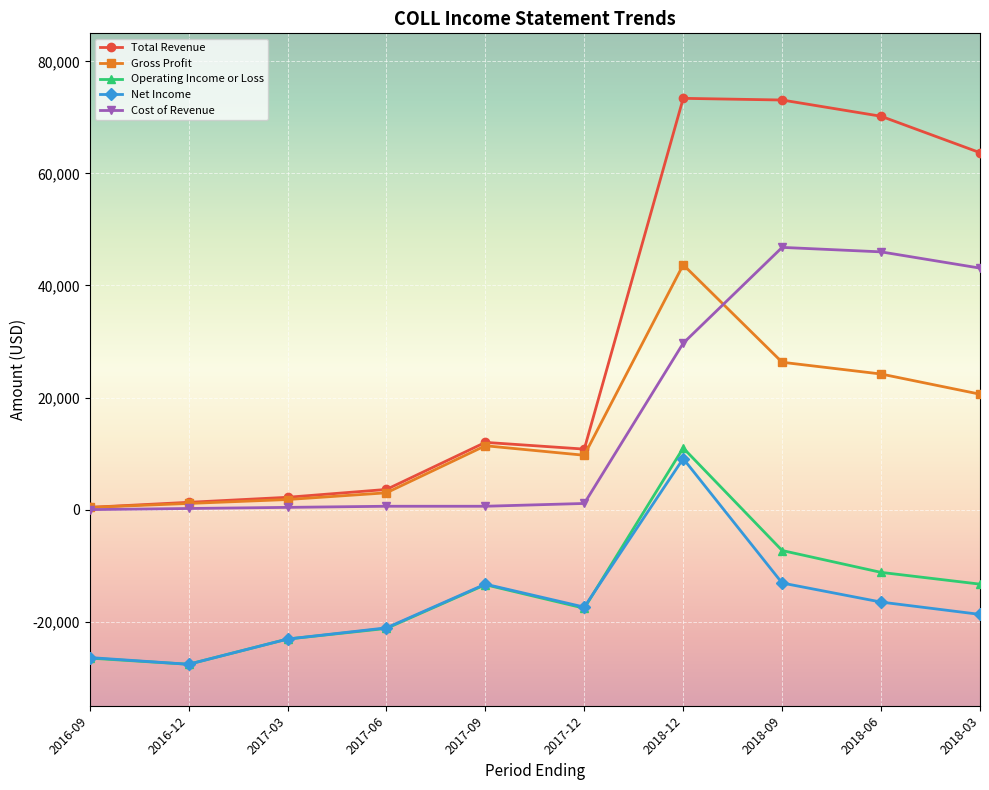

What is the label of the 5th point from the left?

2017-09